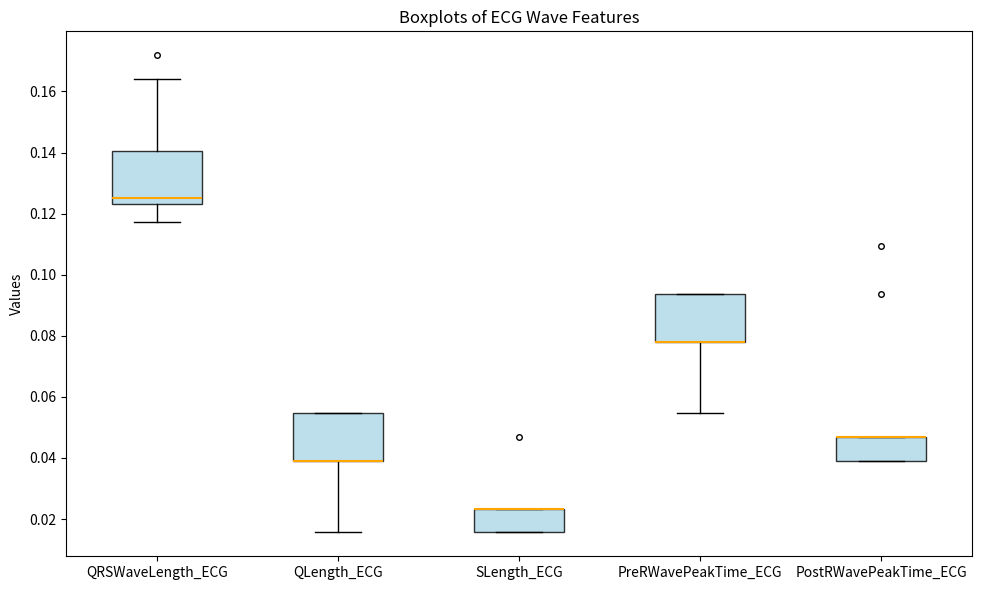

Reading left to right, read every box against the y-axis: the position of its median line, the range the box covers, and the ends of its whiskers. The values are not printed on the chart, so give them approximately, as read against the axis.

QRSWaveLength_ECG: median 0.126, box 0.124 to 0.140, whiskers 0.118 to 0.164
QLength_ECG: median 0.040 (drawn on the box's lower edge), box 0.040 to 0.054, whiskers 0.016 to 0.054
SLength_ECG: median 0.024 (drawn on the box's upper edge), box 0.016 to 0.024, whiskers 0.016 to 0.024
PreRWavePeakTime_ECG: median 0.078 (drawn on the box's lower edge), box 0.078 to 0.094, whiskers 0.054 to 0.094
PostRWavePeakTime_ECG: median 0.046 (drawn on the box's upper edge), box 0.040 to 0.046, whiskers 0.040 to 0.046